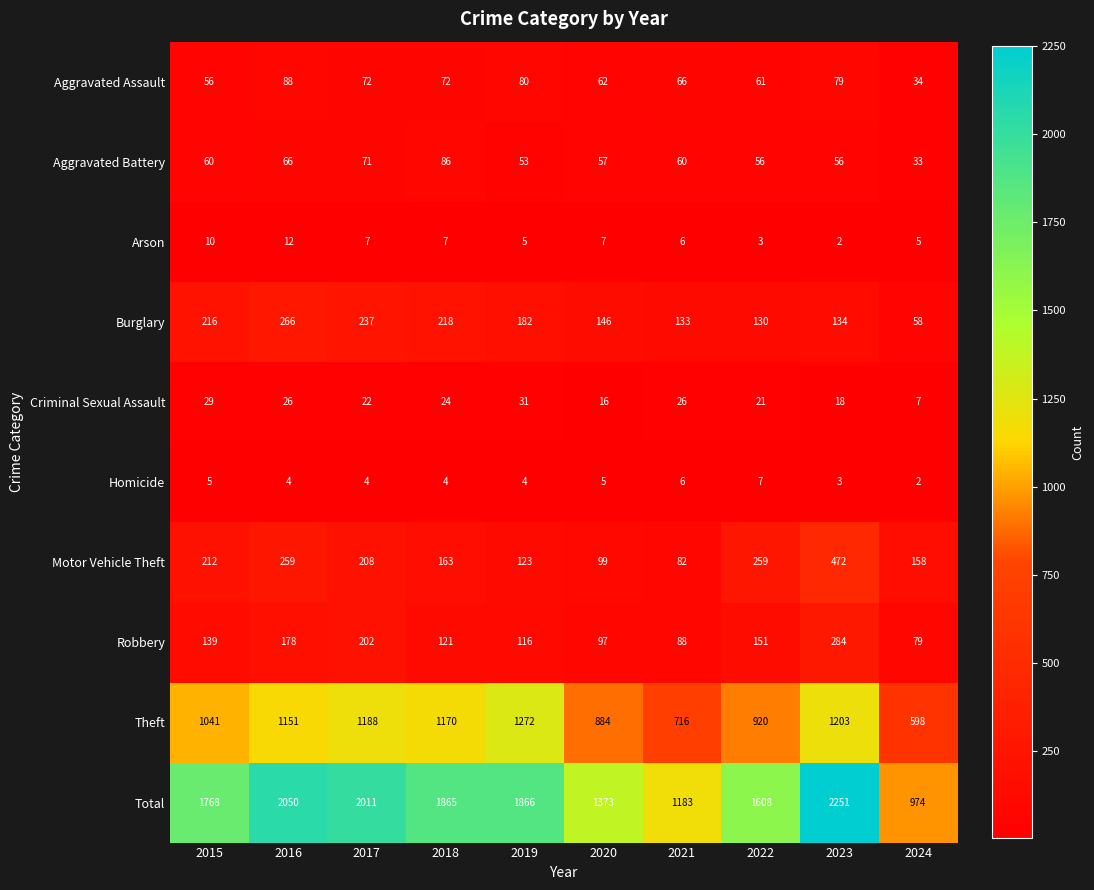

What is the difference between the highest and lowest values at 2022?

1605